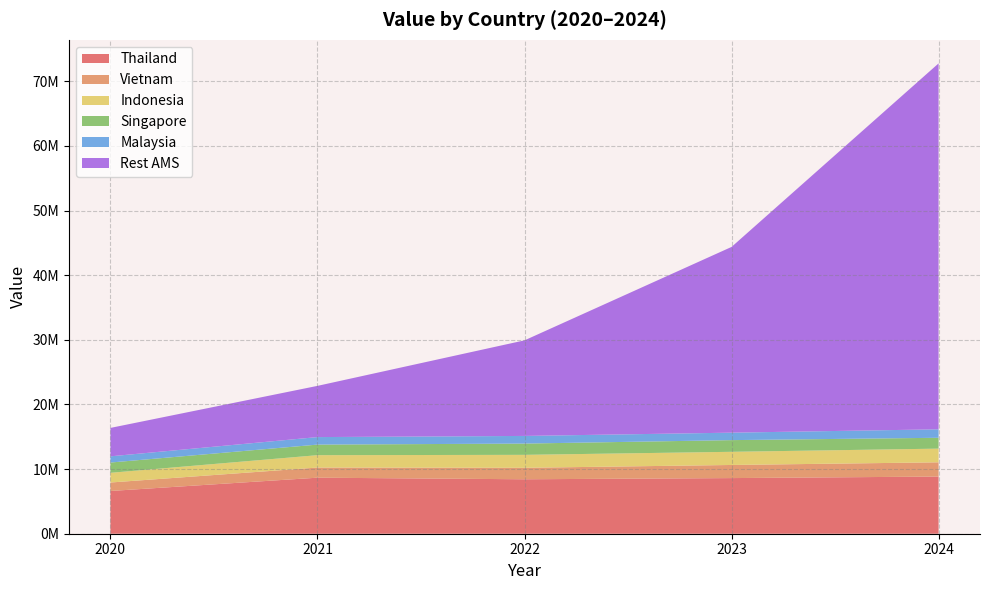

Reading left to right, transcribe all the data shown in this chart.

Thailand: 2020=6613170	2021=8670003	2022=8424865	2023=8608372	2024=8843889
Vietnam: 2020=1310796	2021=1569097	2022=1775462	2023=2028597	2024=2204030
Indonesia: 2020=1499413	2021=1914442	2022=2003417	2023=2037795	2024=2117572
Singapore: 2020=1590238	2021=1635584	2022=1743177	2023=1806831	2024=1679797
Malaysia: 2020=961919	2021=1163678	2022=1184061	2023=1155108	2024=1309619
Rest AMS: 2020=4396269	2021=7923217	2022=14787270	2023=28737674	2024=56618954